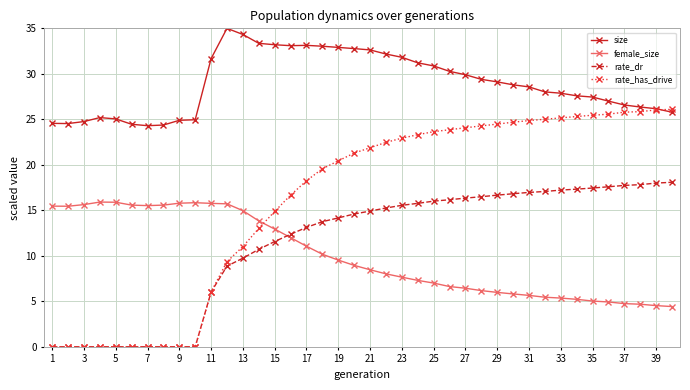

Which series has the largest total across all categories?

size